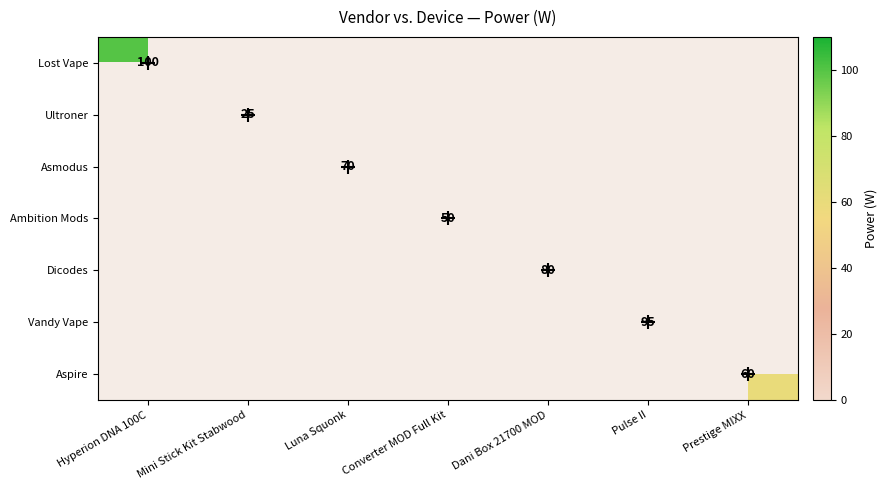

At Hyperion DNA 100C, list the series in order from largest to smallest.

Lost Vape, Ultroner, Asmodus, Ambition Mods, Dicodes, Vandy Vape, Aspire